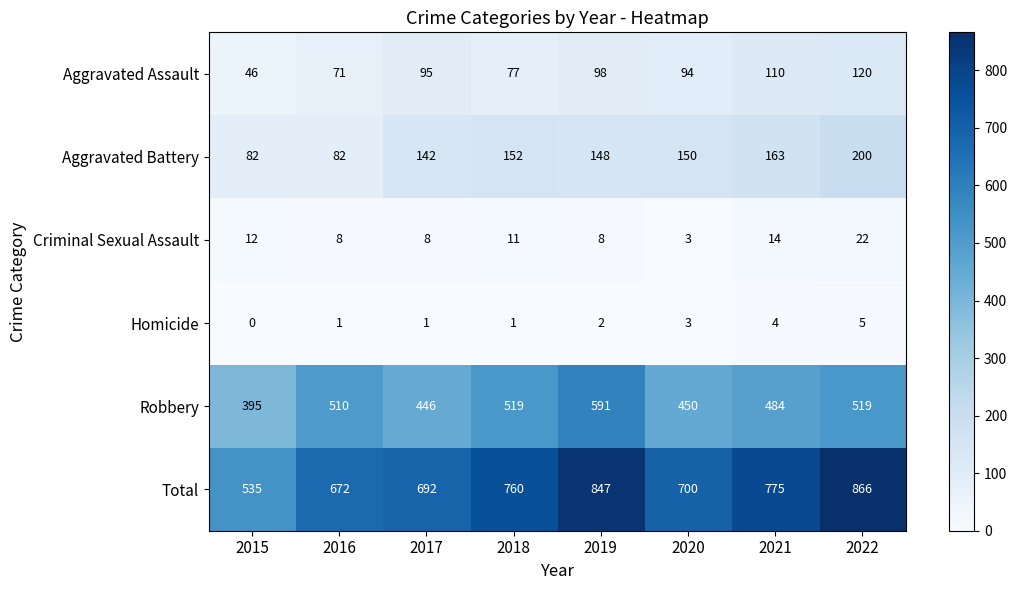

The Aggravated Battery series shows 100 at 2018. True or false?

False